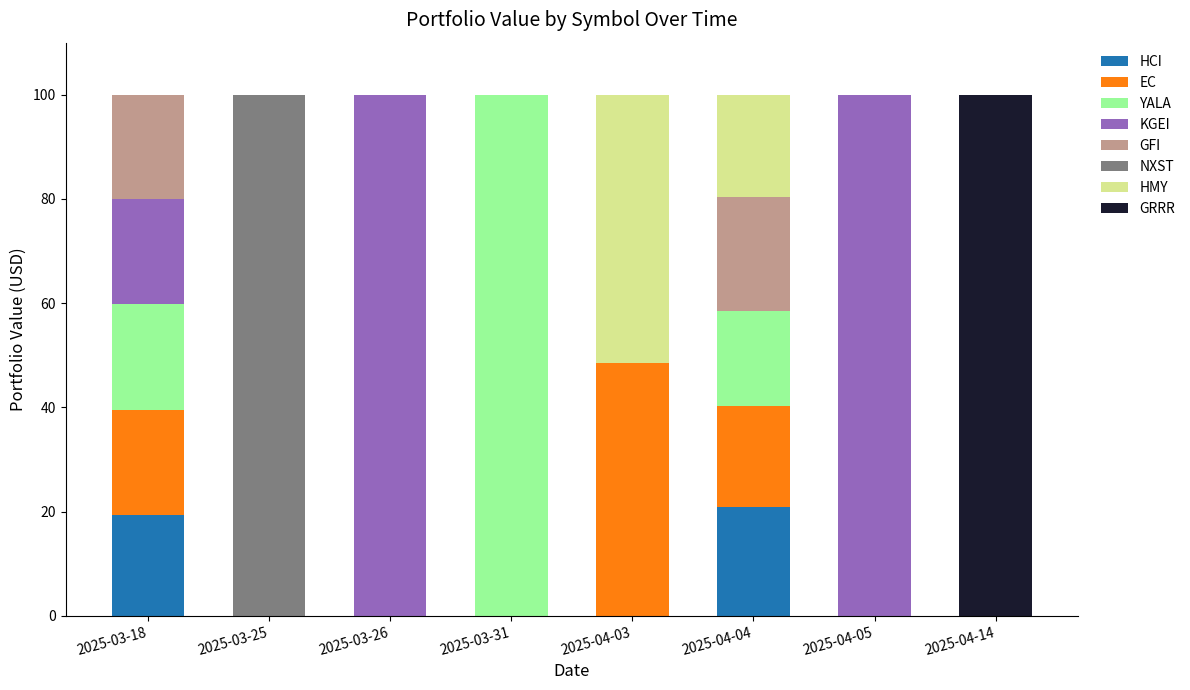

The HCI series shows 20.8 at 2025-04-04. True or false?

True